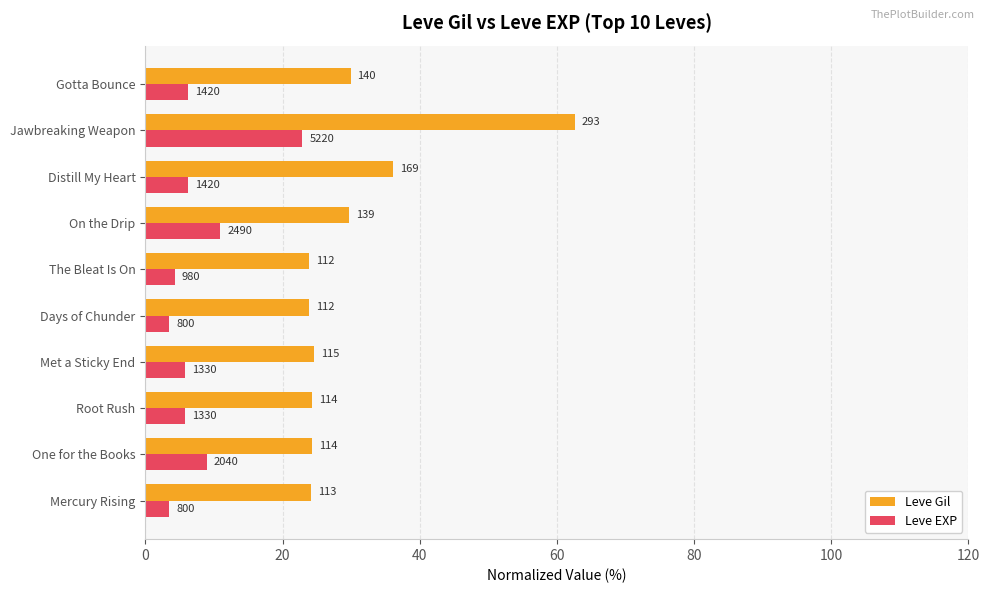

What are all the series names shown in the legend?

Leve Gil, Leve EXP